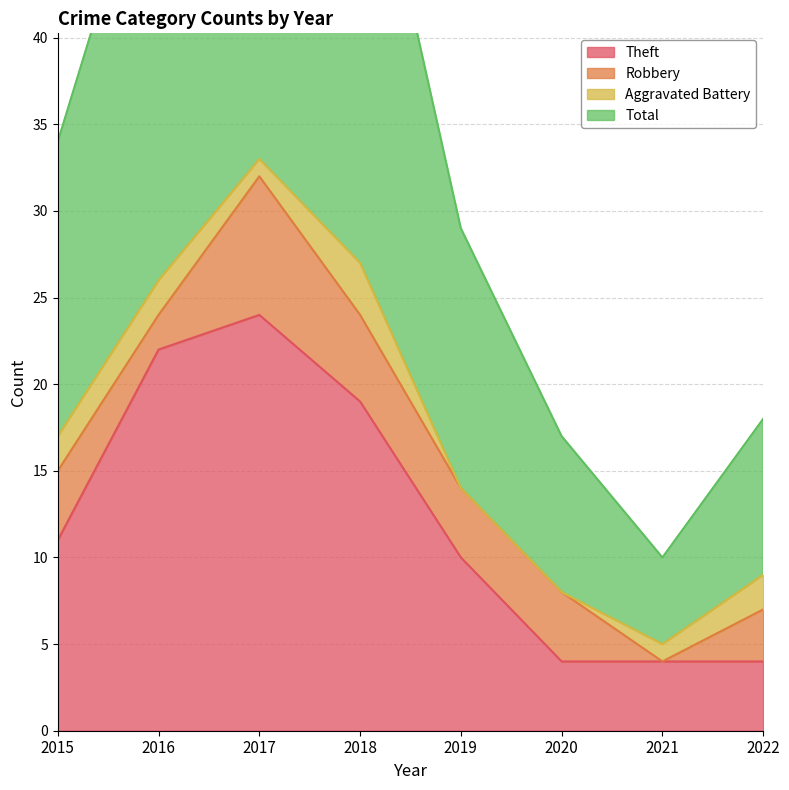

Rank the categories by Total value from lowest to highest.

2021, 2020, 2022, 2019, 2015, 2016, 2018, 2017